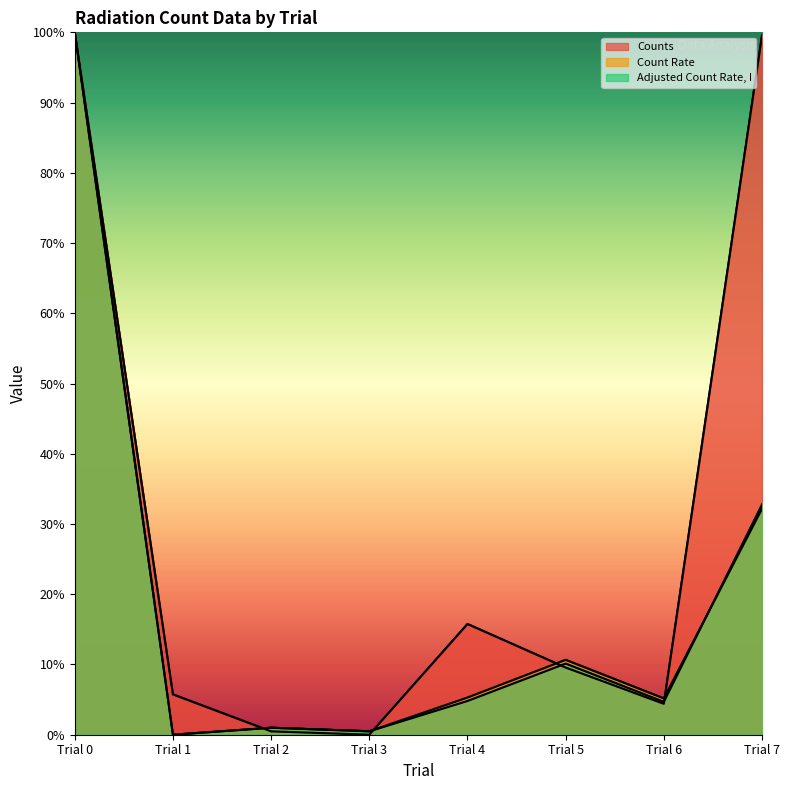

How many lines are shown in the chart?

3